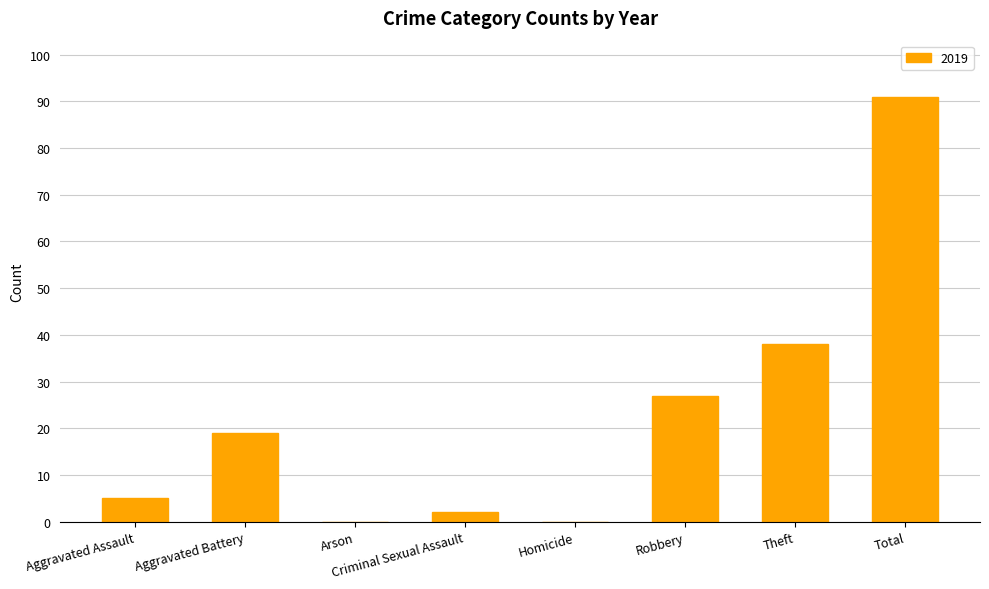

What is the sum of the values at Arson and Total?

91